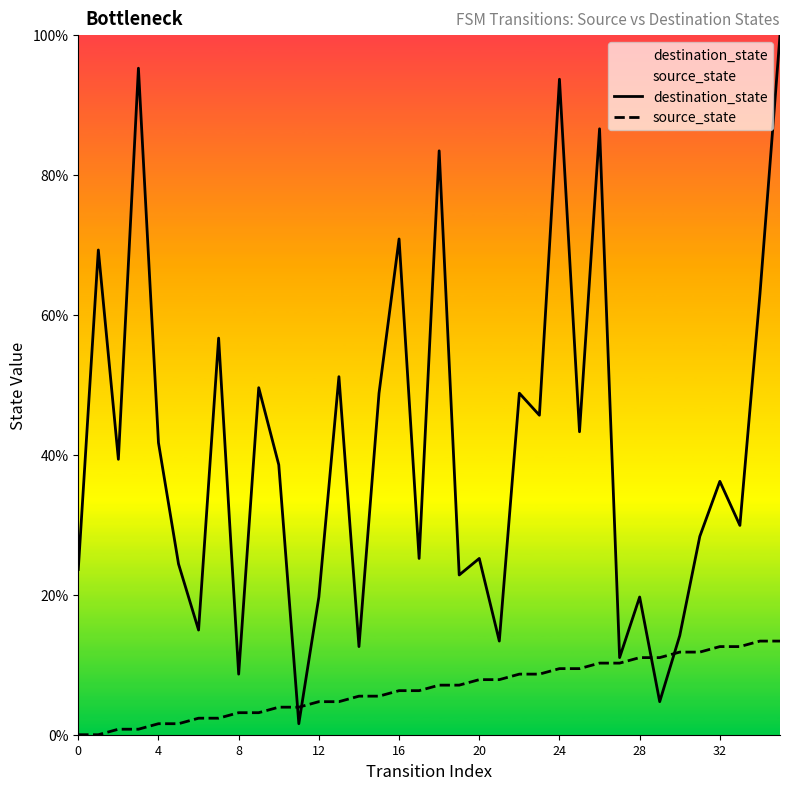

At which label is source_state closest to 6?

16